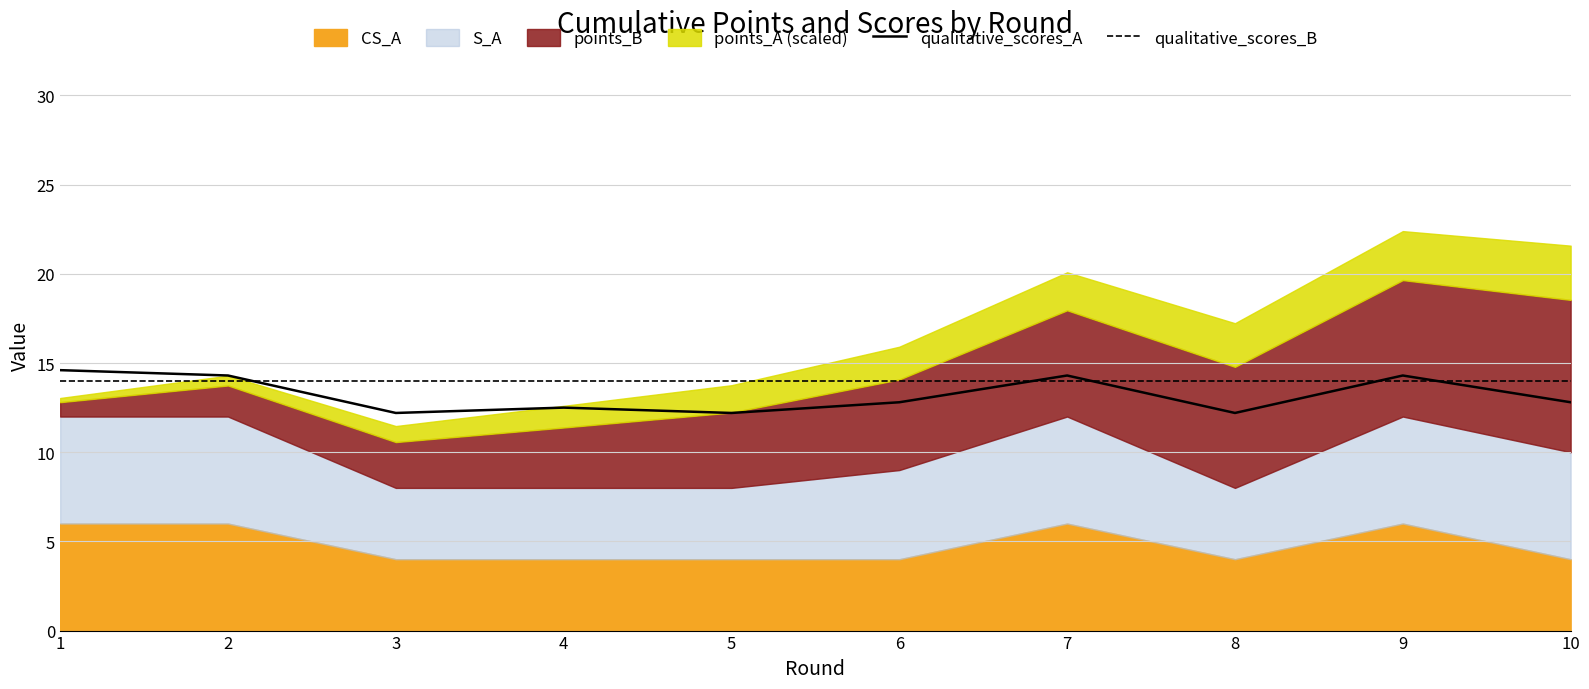

Rank the categories by qualitative_scores_A value from highest to lowest.

1, 2, 7, 9, 6, 10, 4, 3, 5, 8